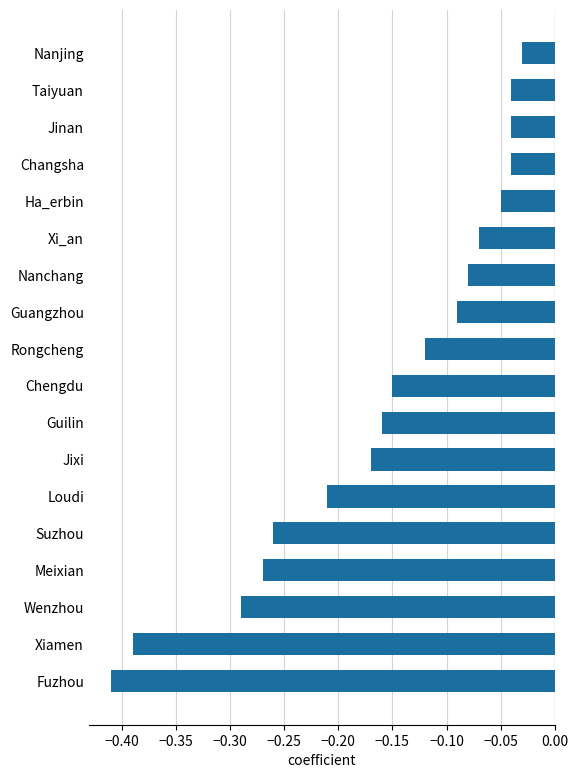

Which label corresponds to the largest value in the chart?

Nanjing